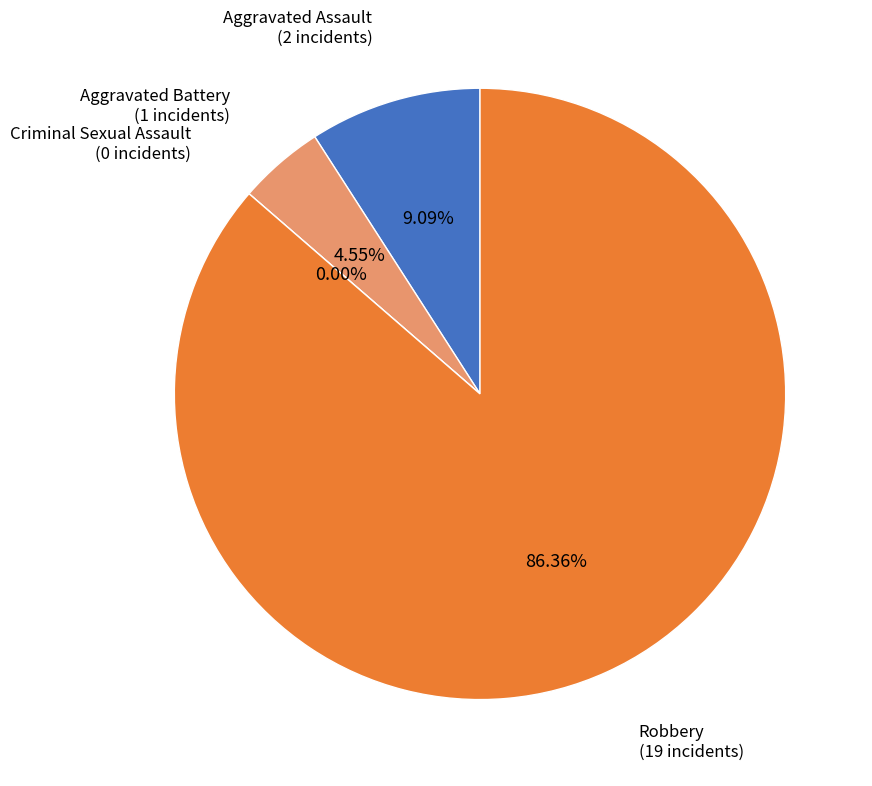

Rank the categories by value from lowest to highest.

Criminal Sexual Assault, Aggravated Battery, Aggravated Assault, Robbery